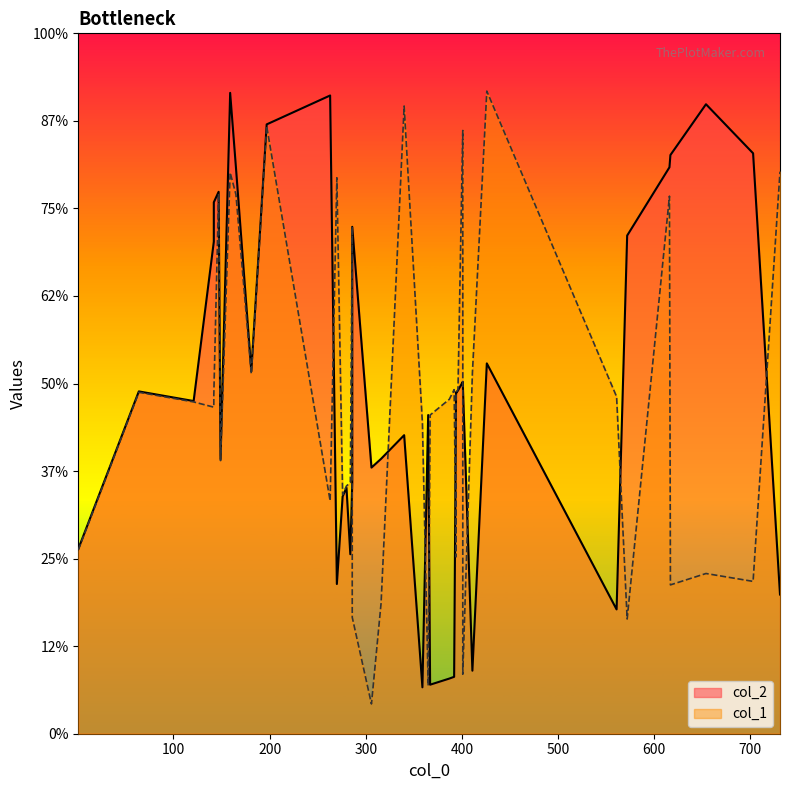

At which category does col_1 reach its first local valley?

1